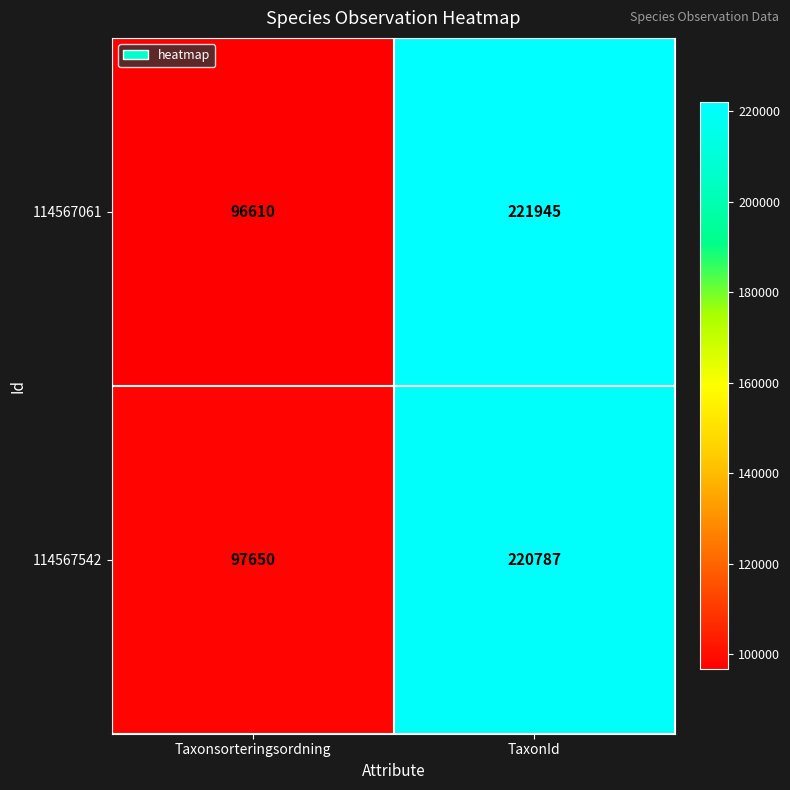

Which series has the largest total across all categories?

114567061